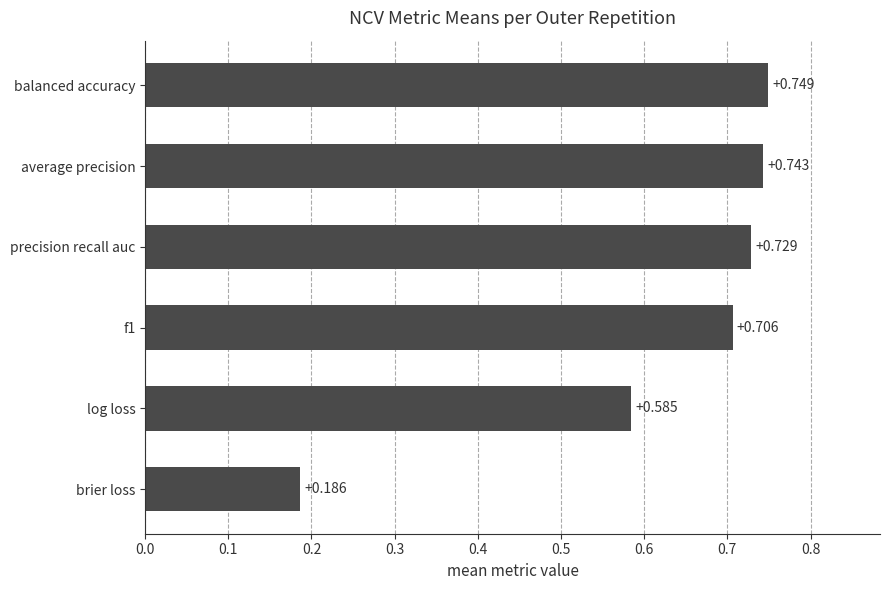

At which label is the value closest to 0?

brier loss